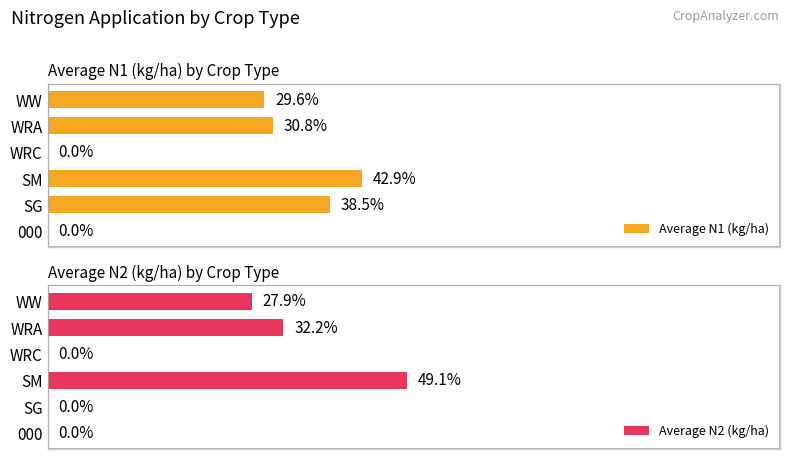

At WRC, list the series in order from smallest to largest.

Average N1 (kg/ha), Average N2 (kg/ha)